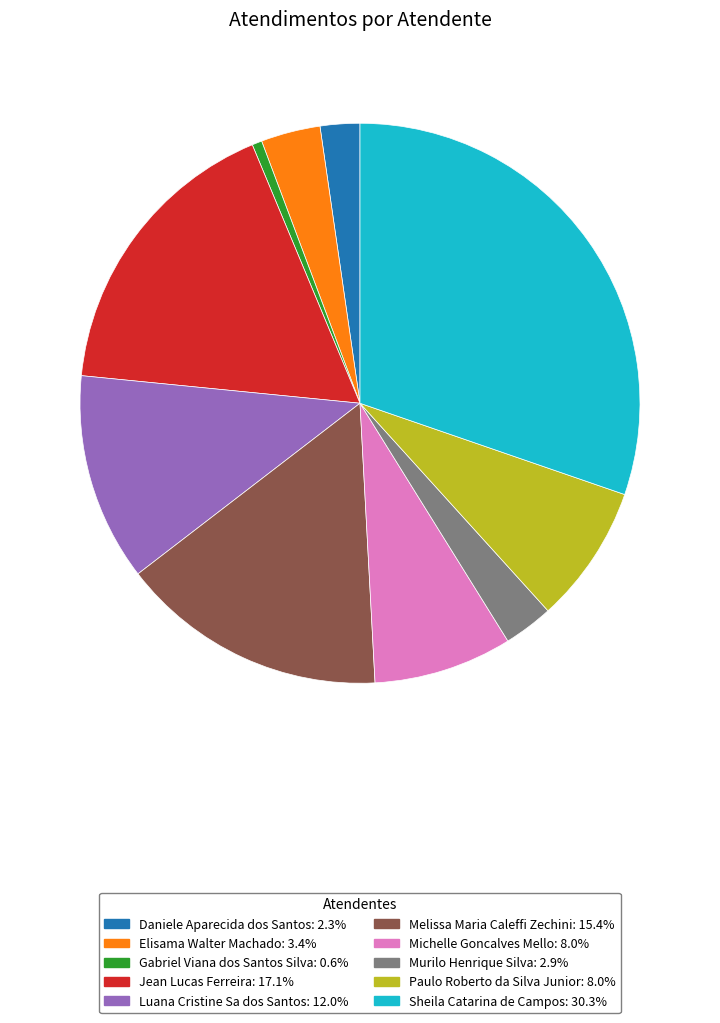

How many segments does this pie chart have?

10